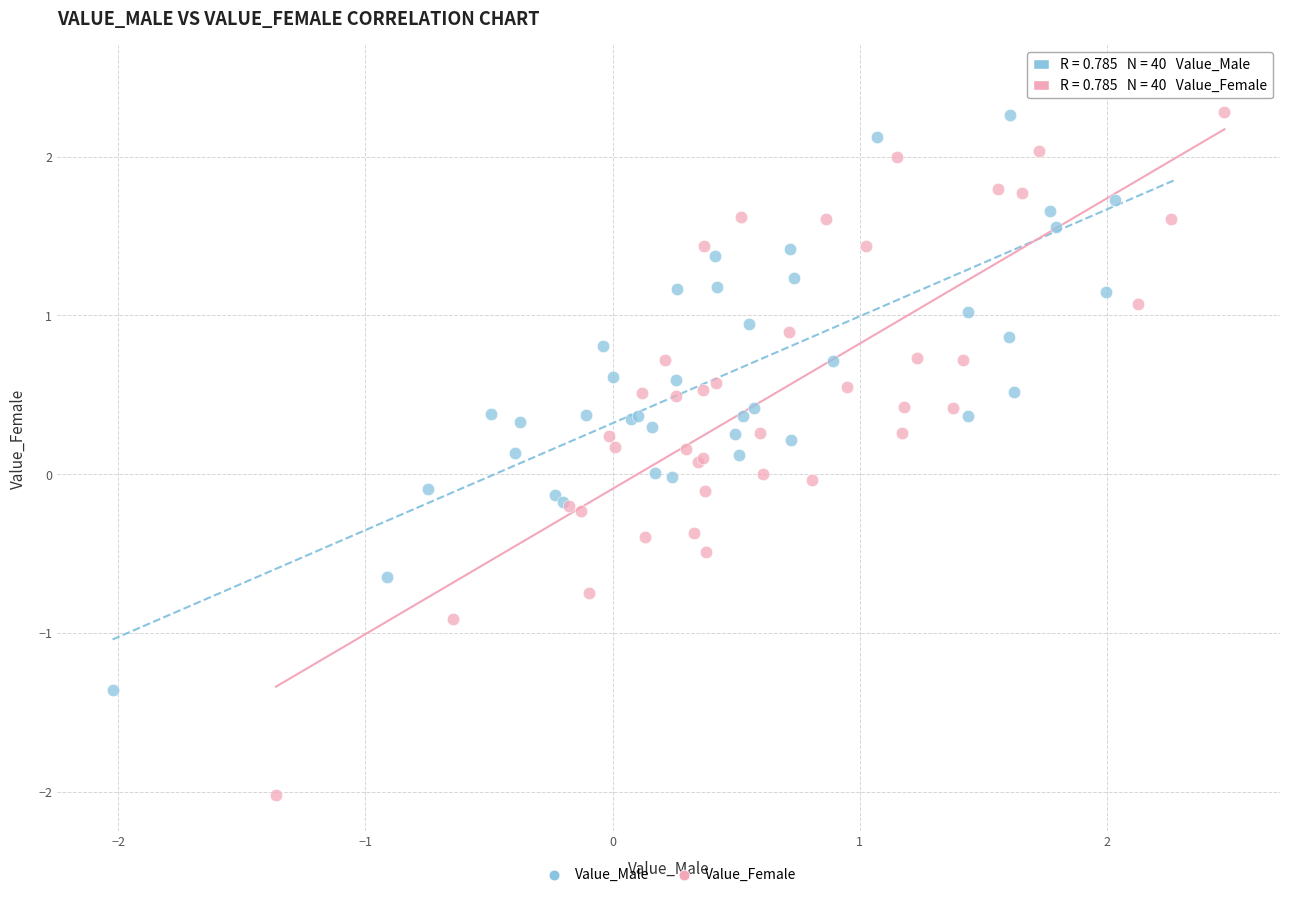

What are all the series names shown in the legend?

Value_Male, Value_Female